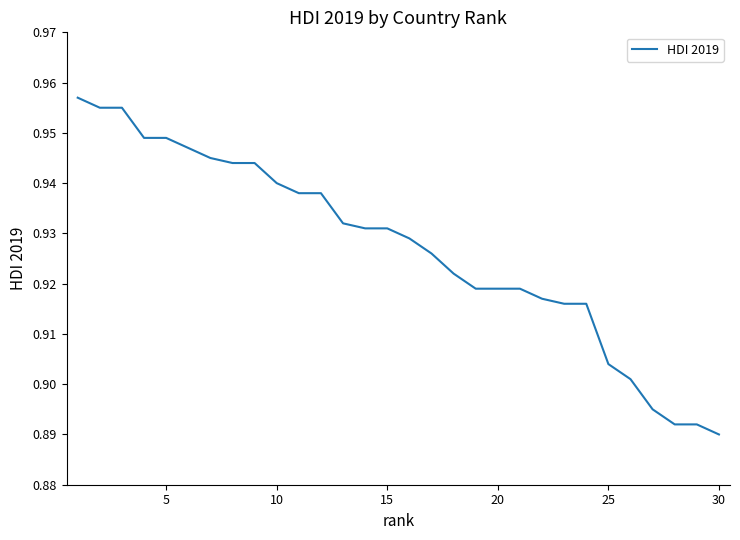

Reading left to right, what are all the values shown in this chart?

1.0	1.0	1.0	0.9	0.9	0.9	0.9	0.9	0.9	0.9	0.9	0.9	0.9	0.9	0.9	0.9	0.9	0.9	0.9	0.9	0.9	0.9	0.9	0.9	0.9	0.9	0.9	0.9	0.9	0.9